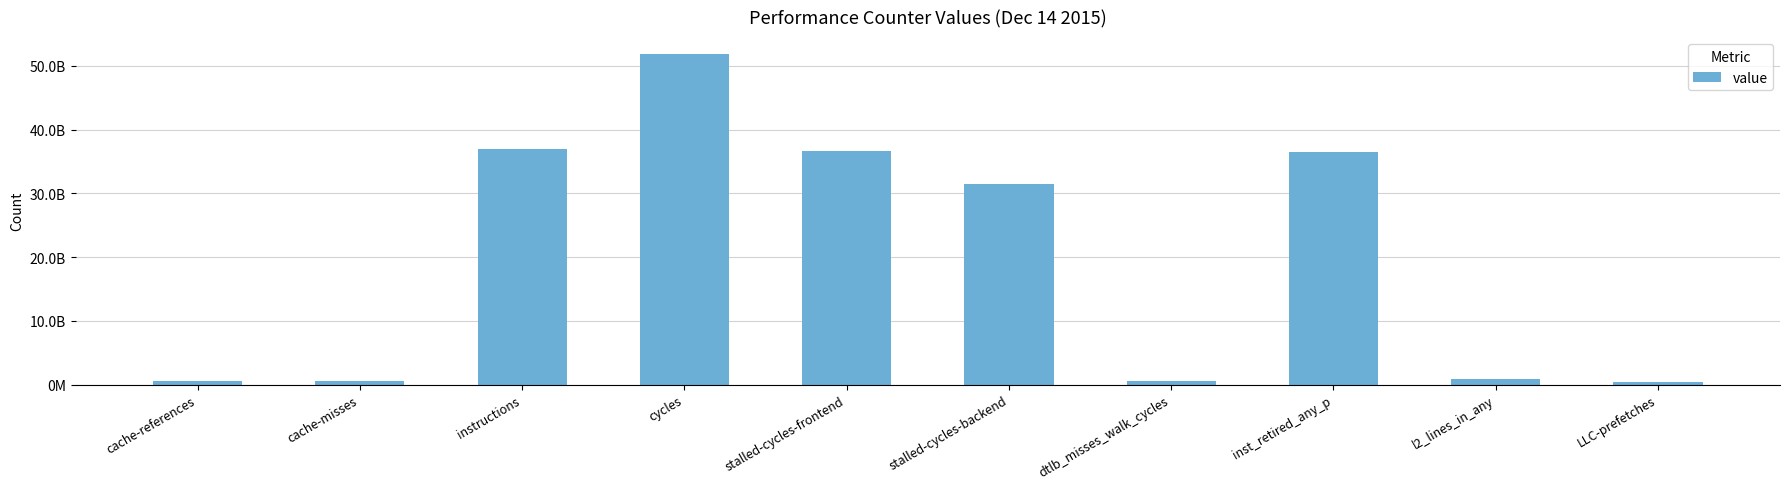

Reading right to left, what are all the values shown in this chart?

LLC-prefetches=353477075	l2_lines_in_any=902178398	inst_retired_any_p=36554074030	dtlb_misses_walk_cycles=509320125	stalled-cycles-backend=31430442766	stalled-cycles-frontend=36626673635	cycles=51928797608	instructions=36940984554	cache-misses=474322842	cache-references=530182485